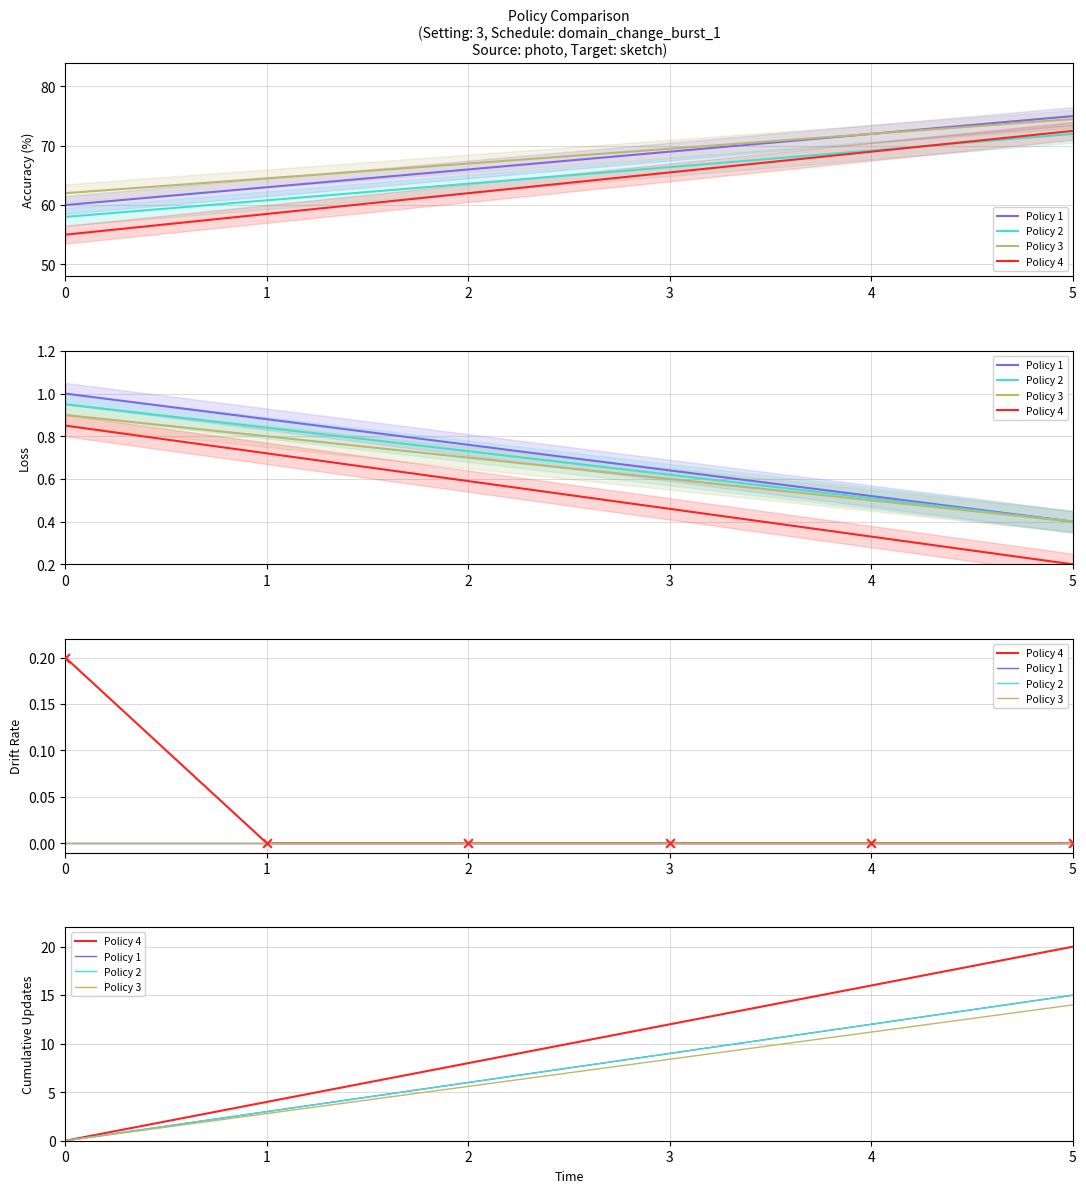

Which series contains the lowest Y value?

Policy 1